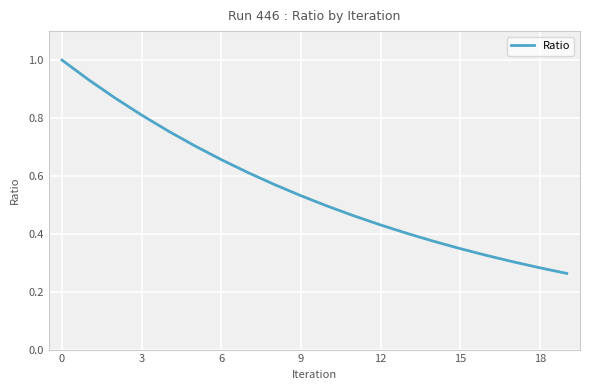

What is the greatest value displayed?

1.0